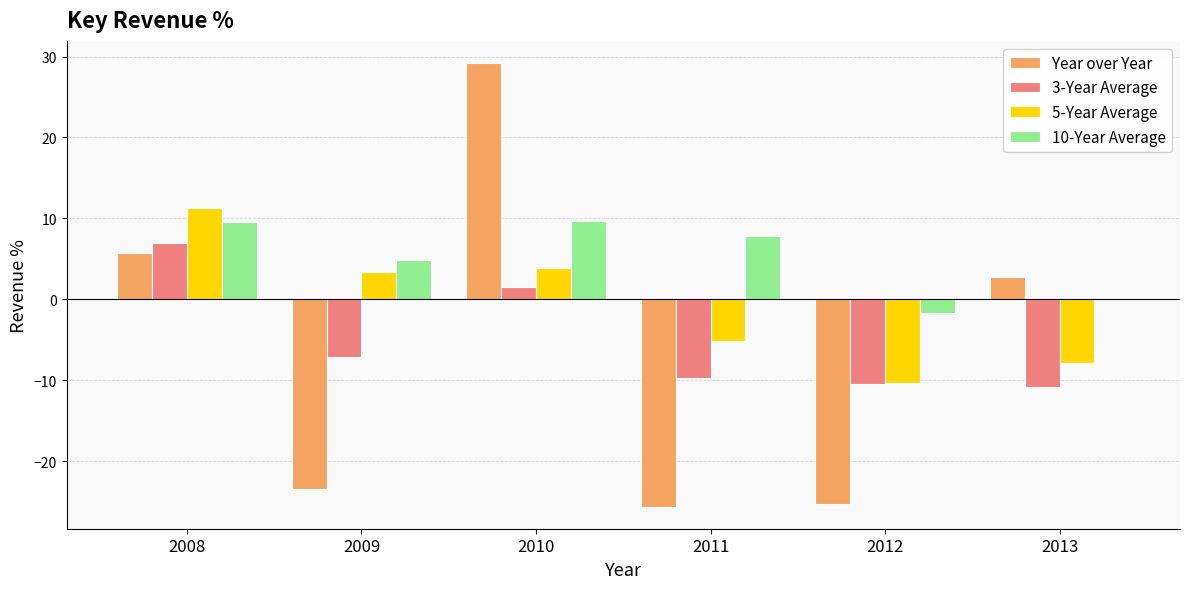

What is the spread (max minus min) of values at 2009?

28.3